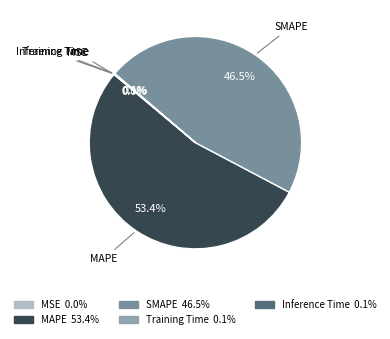

To the nearest percent, what is the average slice percentage?

20%